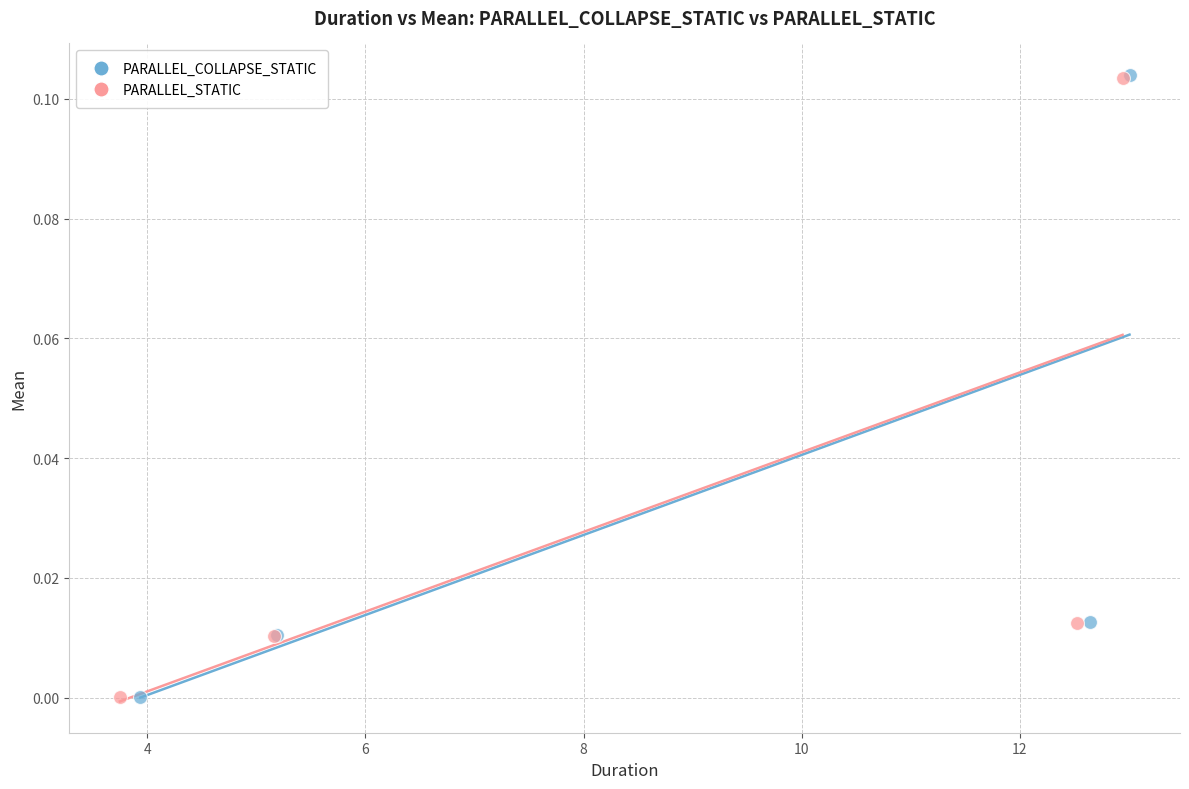

What are all the series names shown in the legend?

PARALLEL_COLLAPSE_STATIC, PARALLEL_STATIC